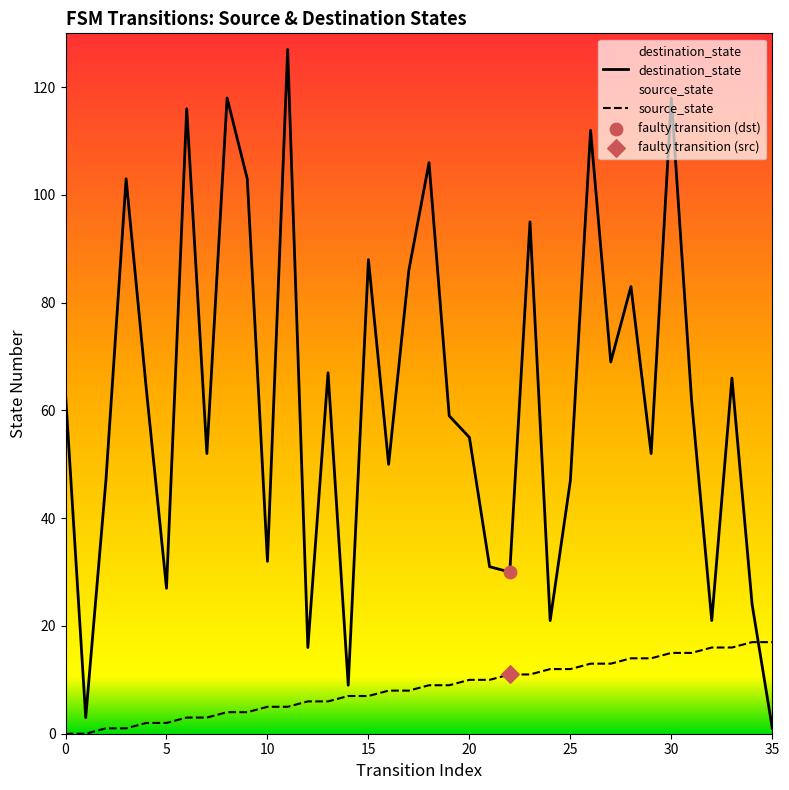

Which series has the largest total across all categories?

destination_state